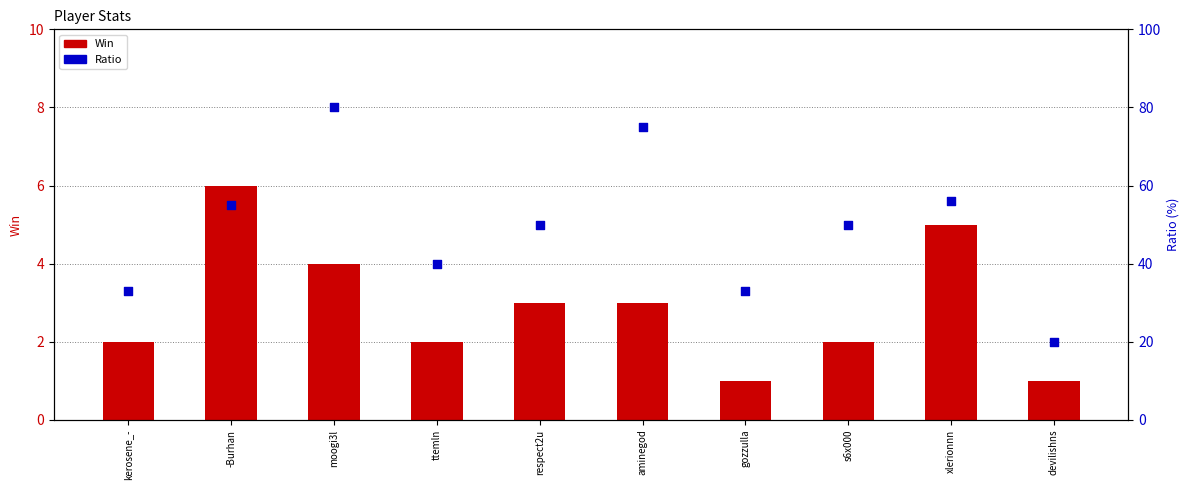

Which series reaches the minimum Y coordinate?

Win